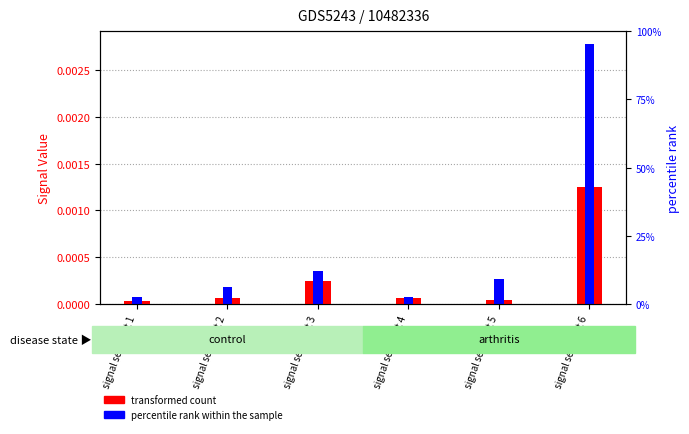

List the labels in order of transformed count value, largest first.

signal segment 6, signal segment 3, signal segment 4, signal segment 2, signal segment 5, signal segment 1